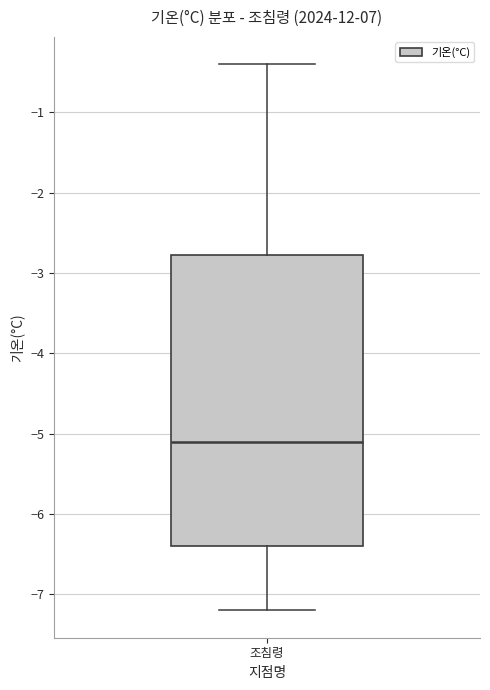

Transcribe this box plot: give where the median line is, the range the box spans, and where the two whiskers end, as read against the y-axis. The values are not printed on the chart, so give them approximately, as read against the axis.

median -5.1, box -6.4 to -2.8, whiskers -7.2 to -0.4